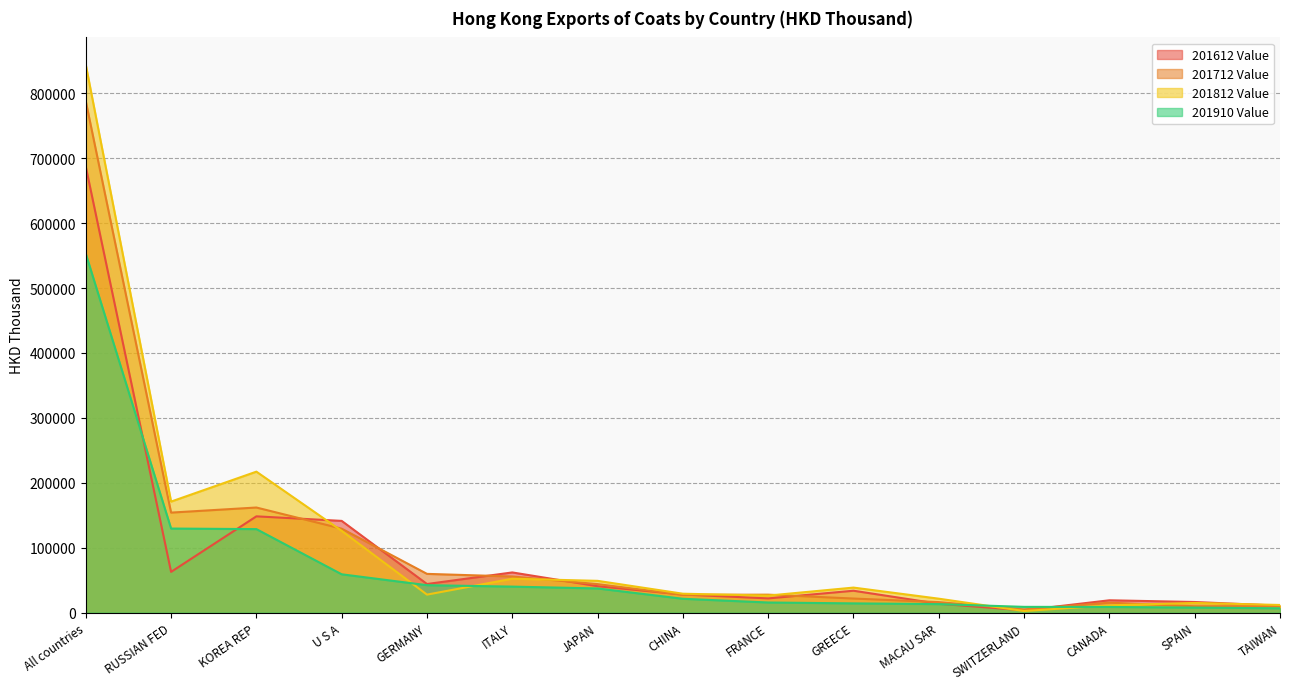

Between which two adjacent categories do 201712 Value and 201812 Value first intersect?

KOREA REP and U S A